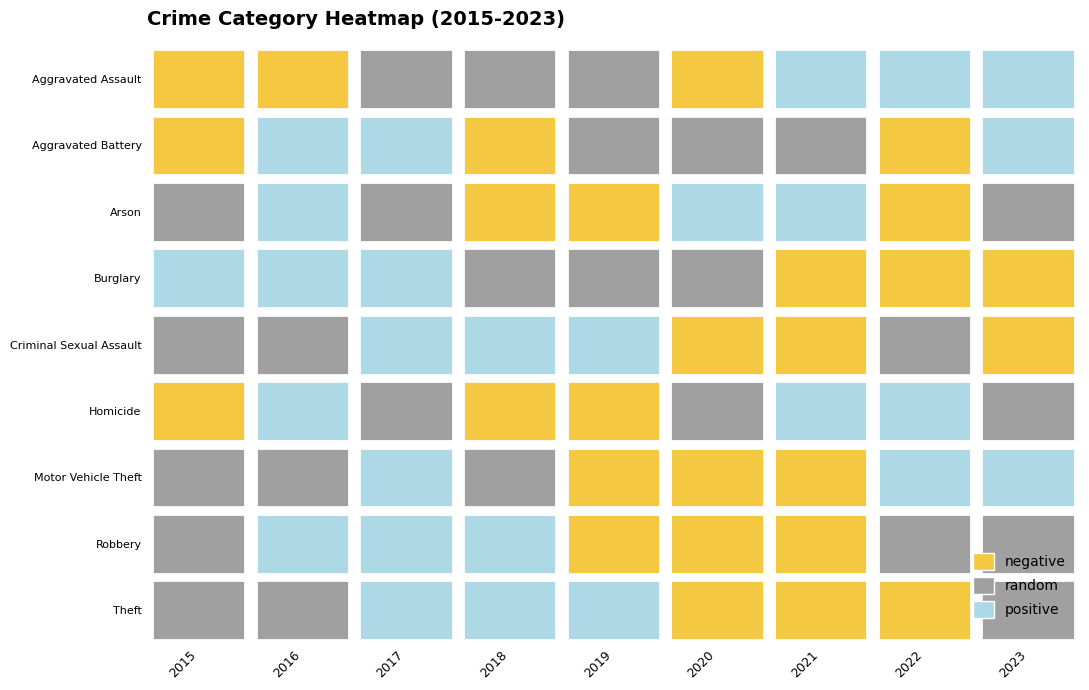

At how many categories does at least one series exceed 5473?

9